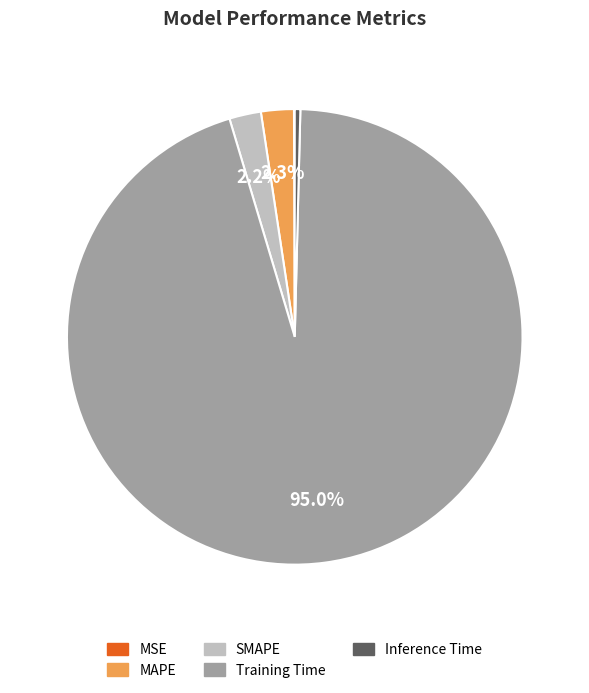

Do Inference Time and SMAPE together represent more than half of the pie?

No